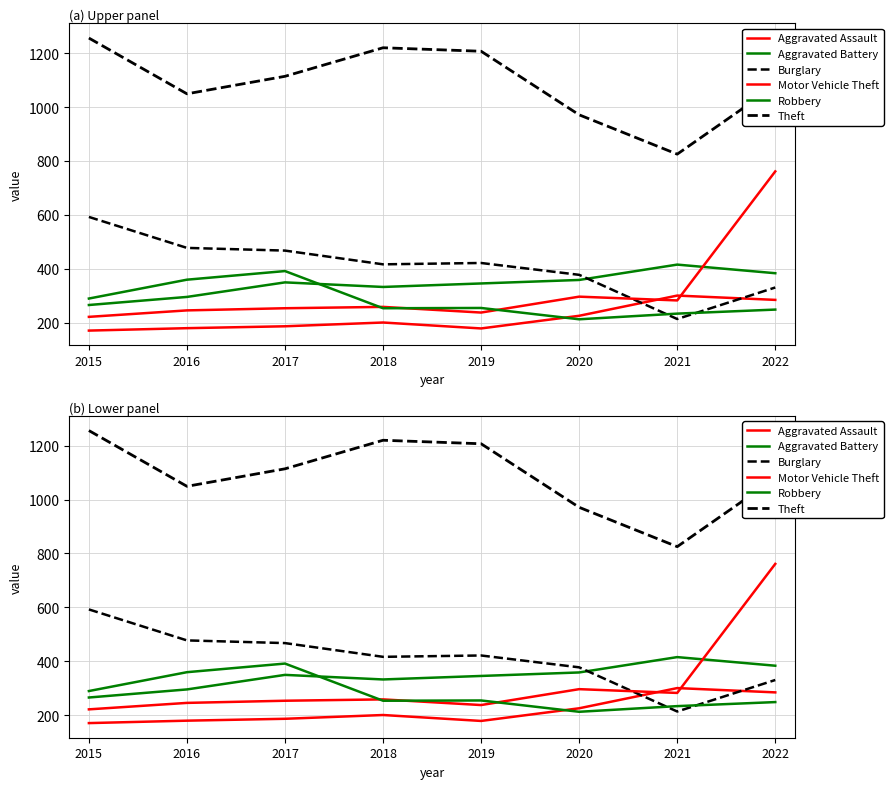

True or false: Theft and Burglary cross at least once.

False